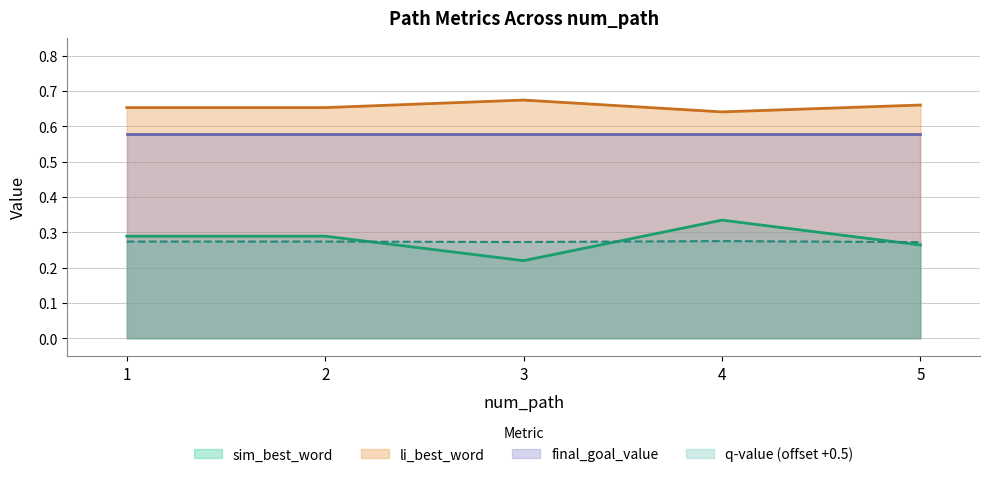

True or false: li_best_word and sim_best_word intersect in this chart.

False